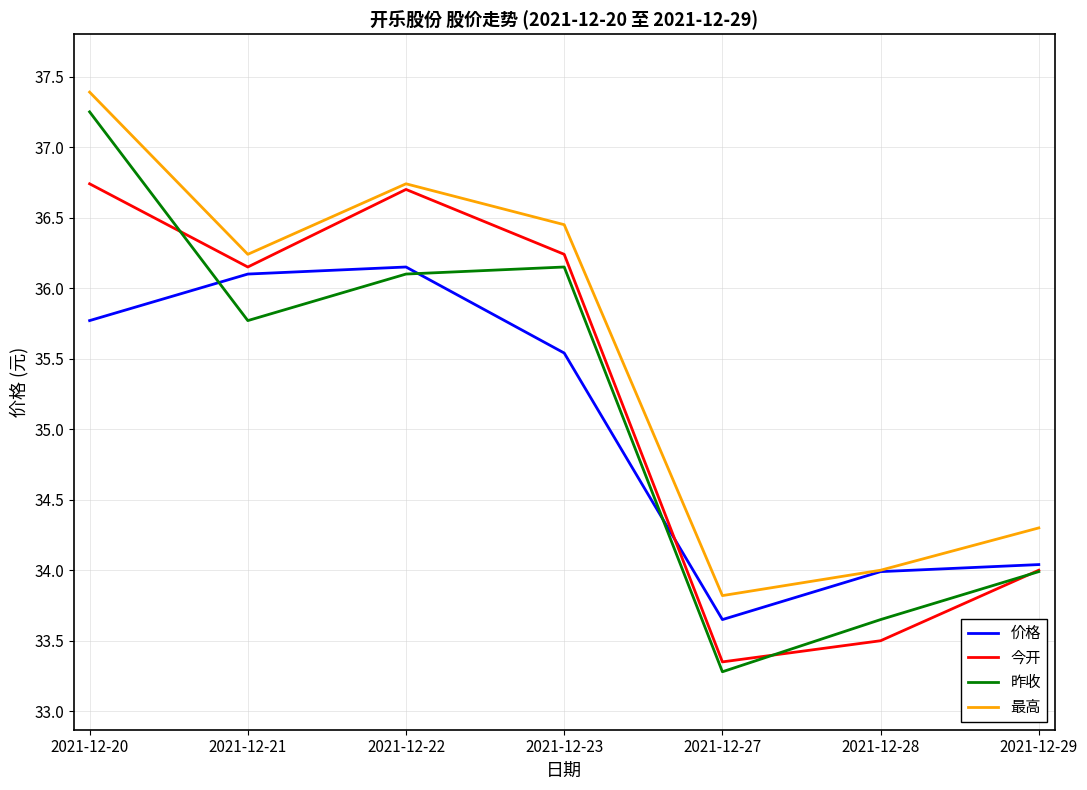

Where is the first local maximum for 今开?

2021-12-22